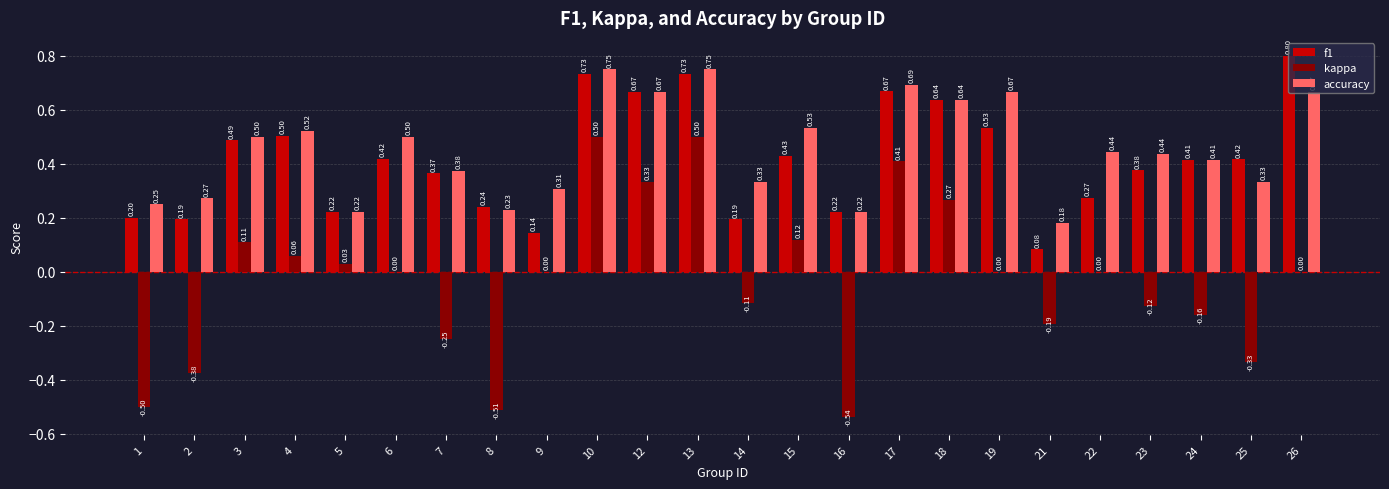

What is the sum of the accuracy values at 26 and 17?

1.4